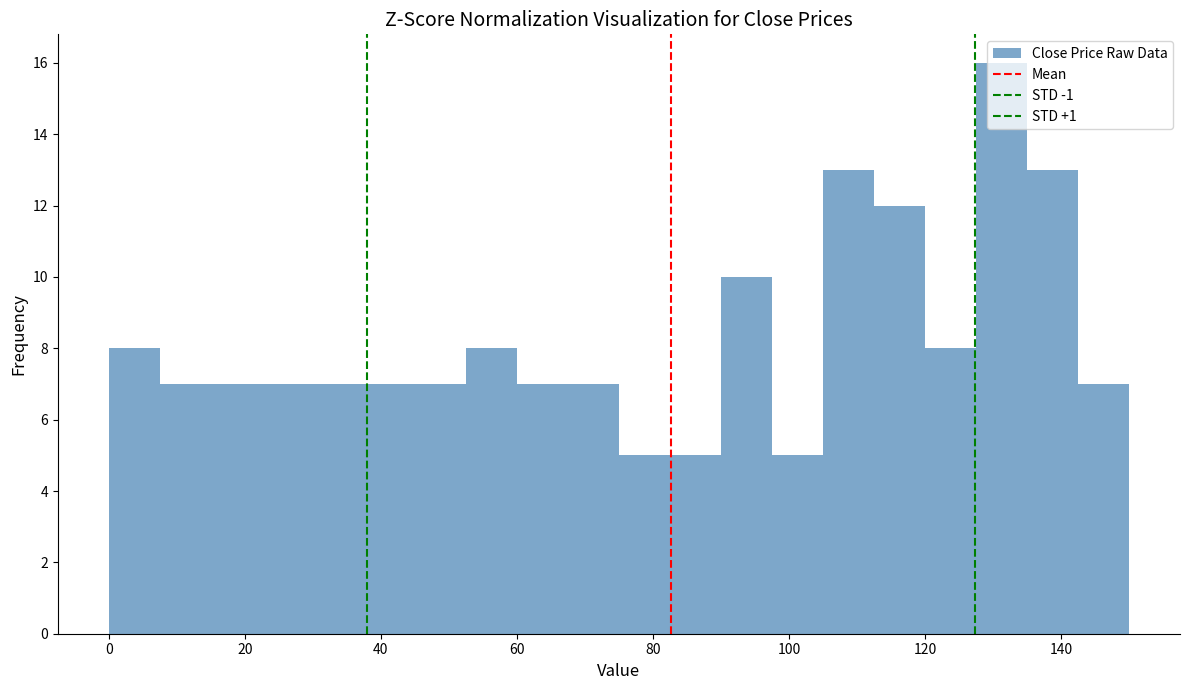

Read against the x-axis, roughly where is the centre of the tallest bar?

132